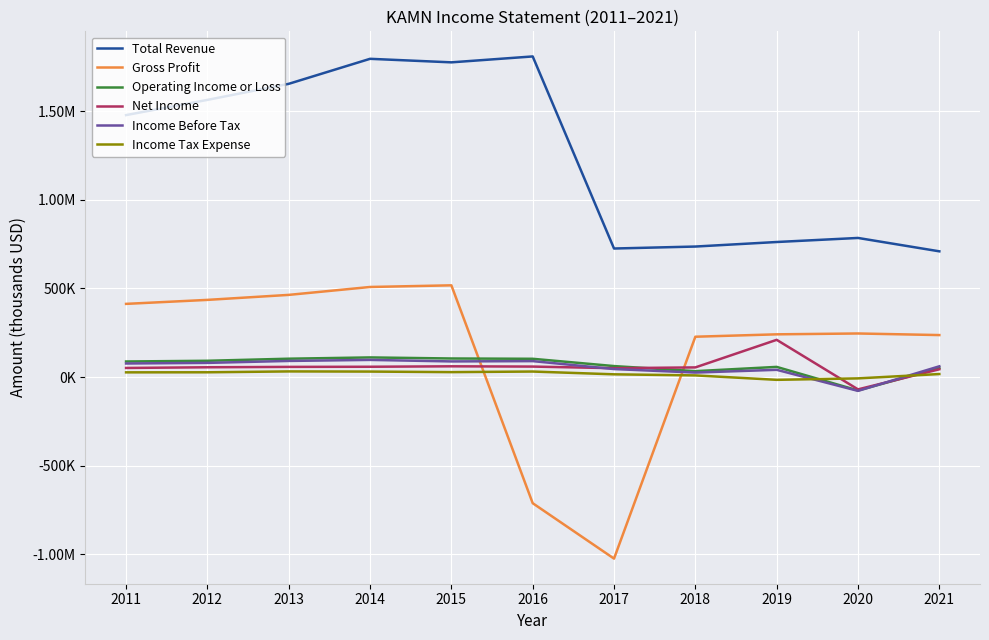

What is the spread (max minus min) of values at 2015?

1747500